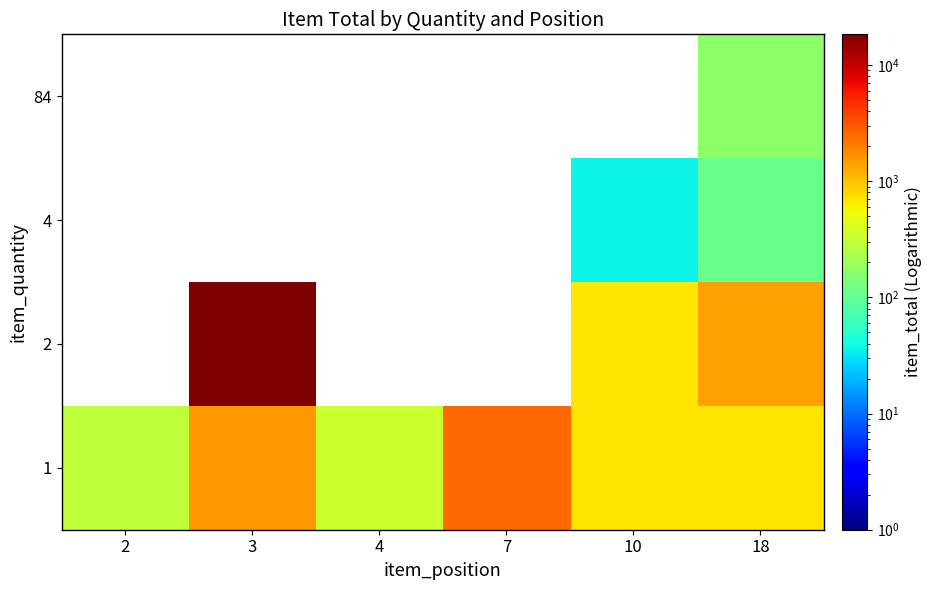

Which label corresponds to the smallest value in the chart?

10